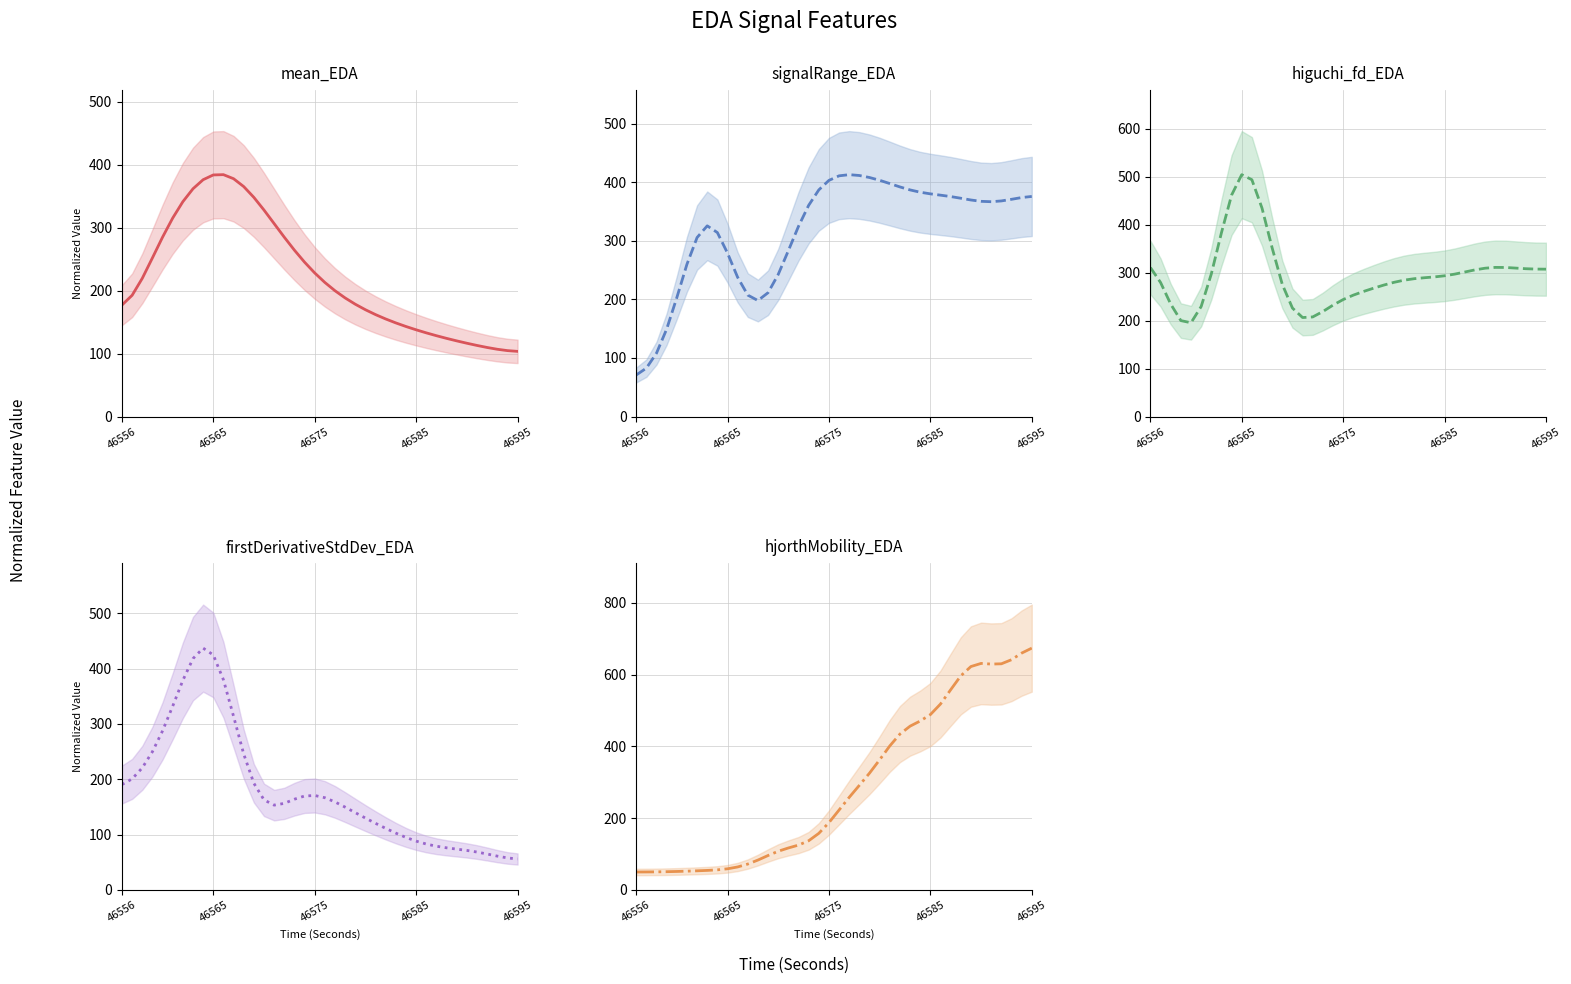

Between 21 and 8, which is larger?

8